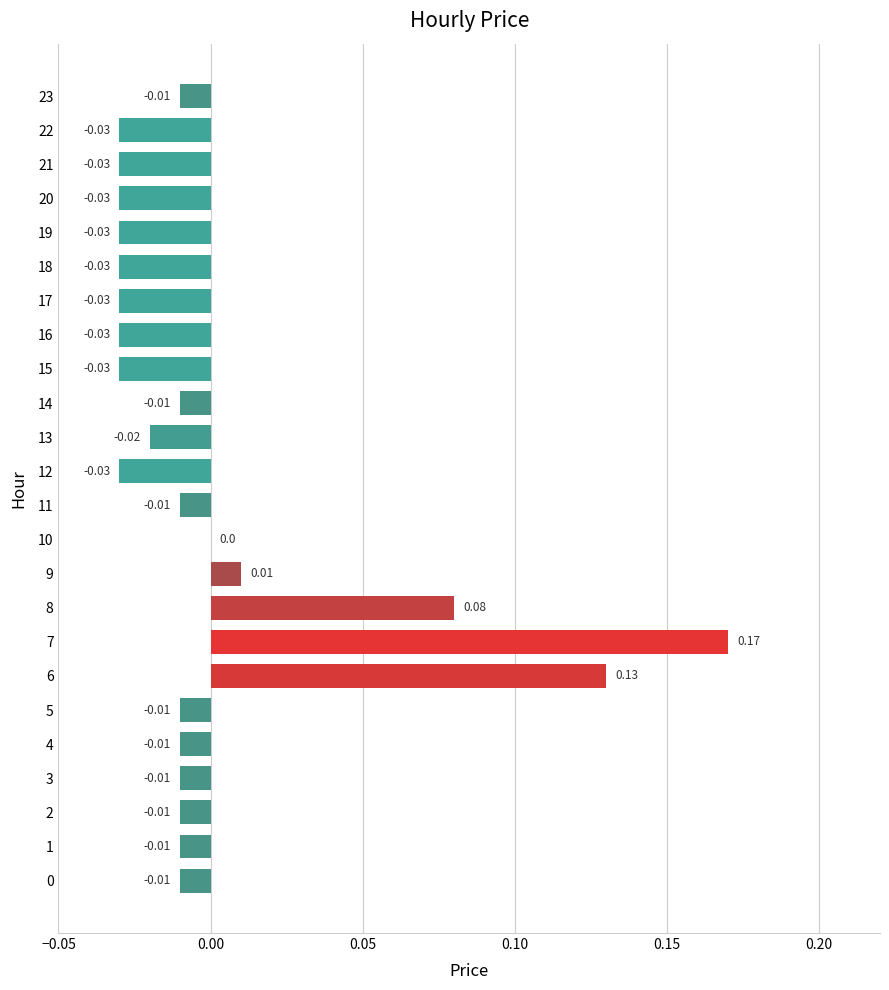

Are the bars horizontal?

Yes